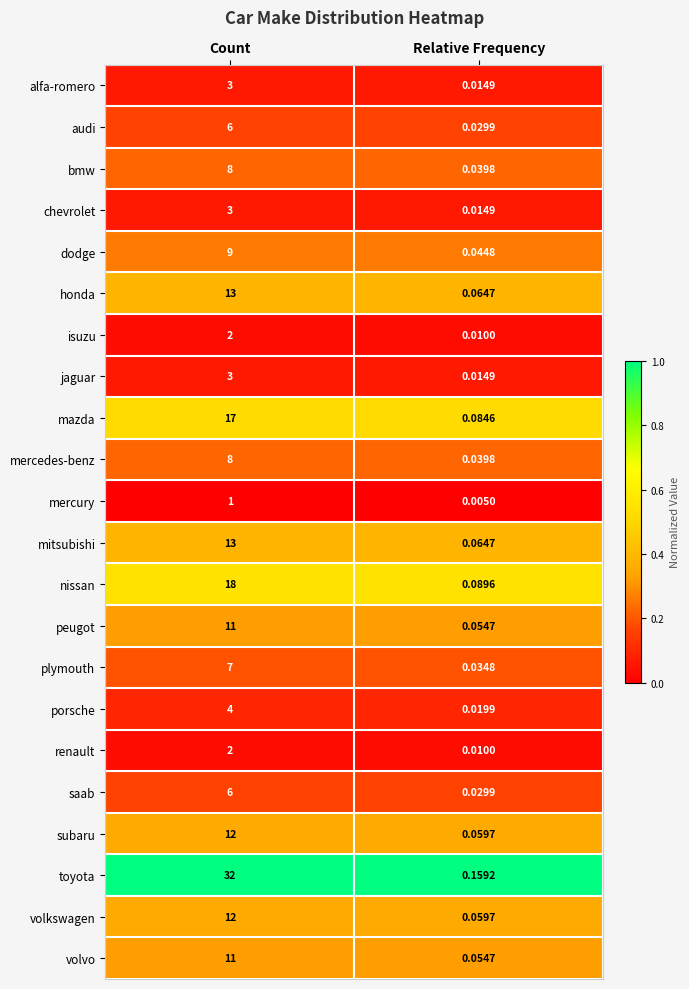

List the labels in order of renault value, largest first.

Count, Relative Frequency